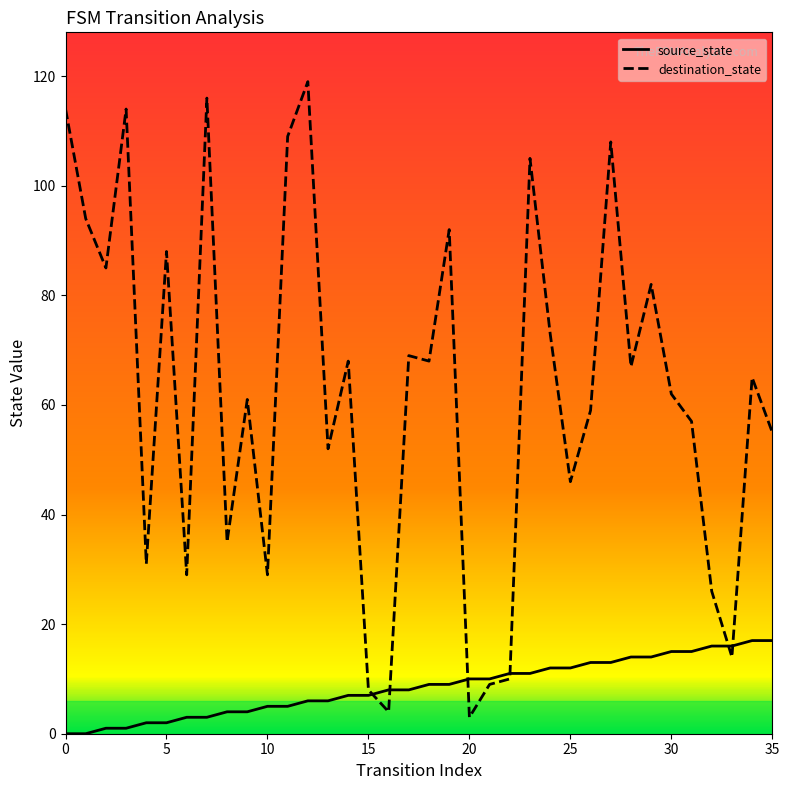

What are all the series names shown in the legend?

source_state, destination_state